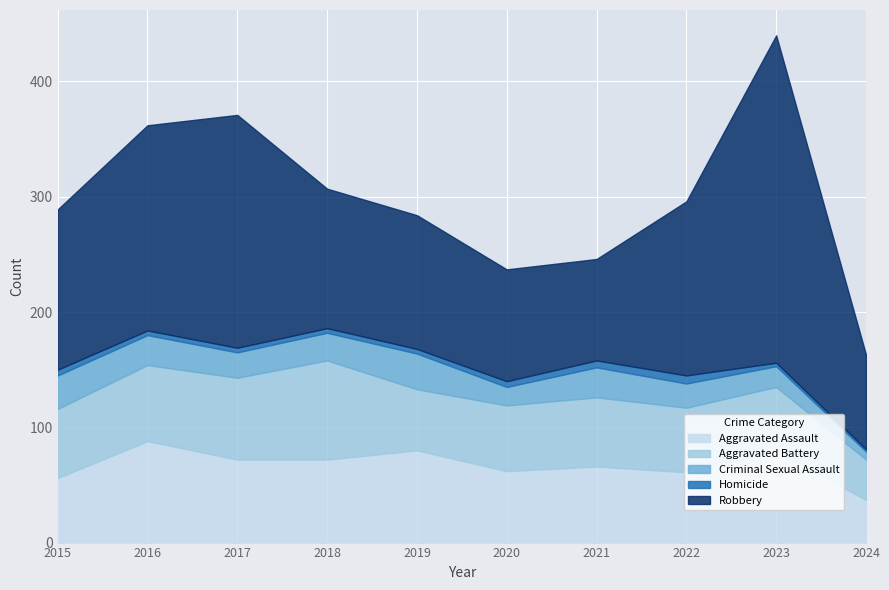

The Aggravated Battery series shows 105 at 2016. True or false?

False